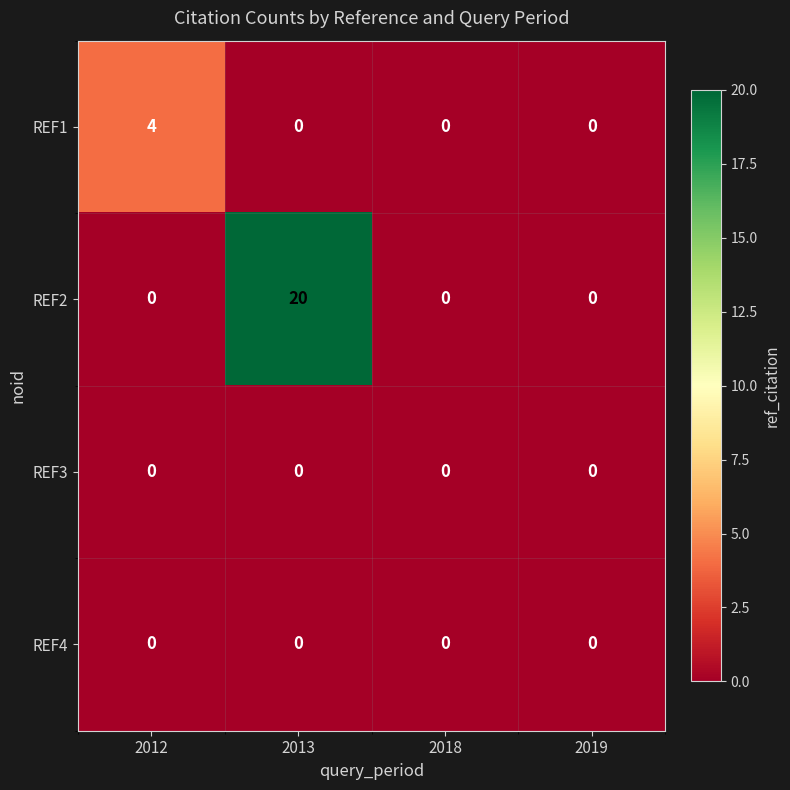

Reading right to left, extract all data points from this chart.

REF1: 0	0	0	4
REF2: 0	0	20	0
REF3: 0	0	0	0
REF4: 0	0	0	0